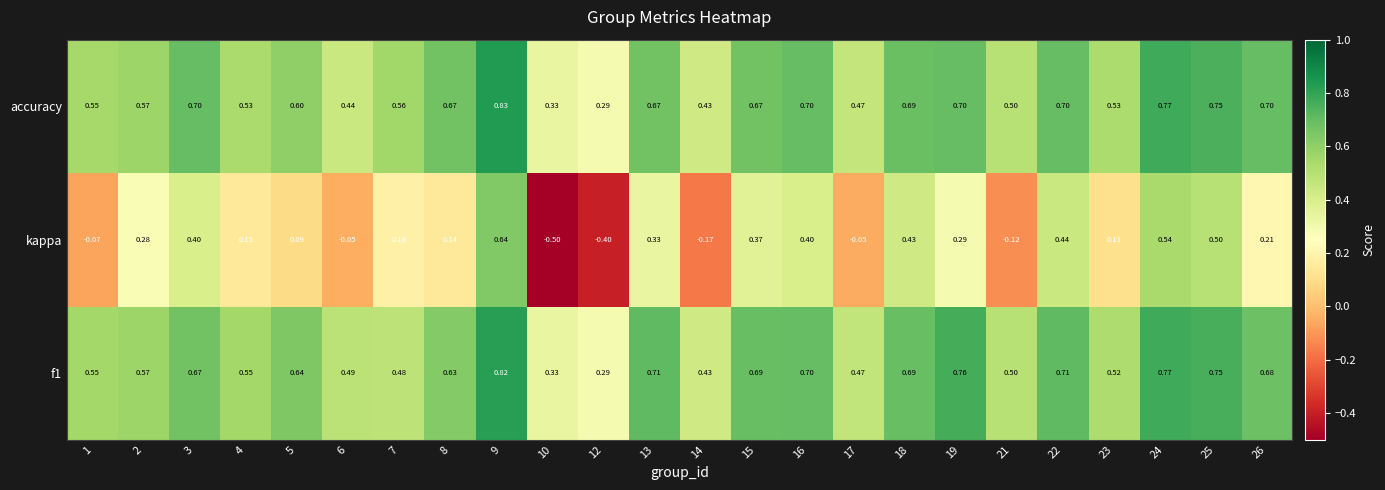

Count the number of categories in the chart.

24